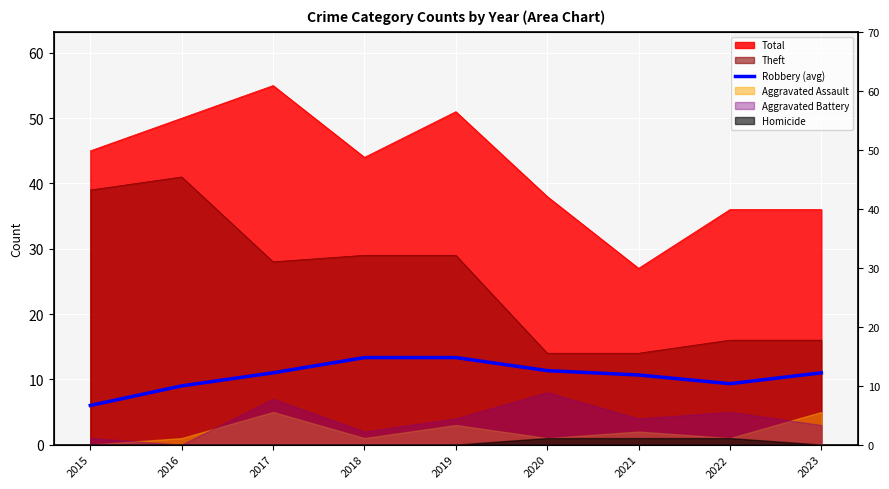

How many categories are shown in the chart?

9